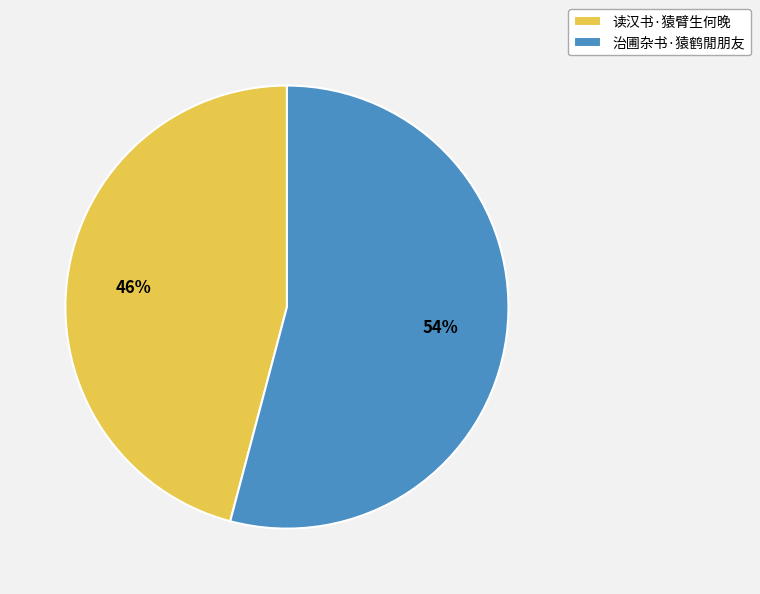

To the nearest percent, what is the difference between the largest and smallest slice percentages?

8%